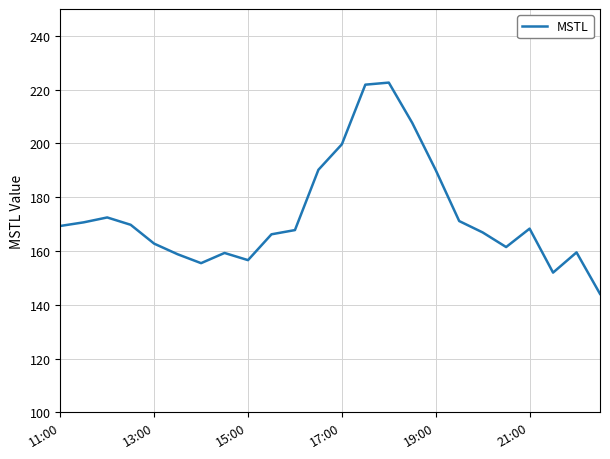

What is the smallest value displayed?

144.1